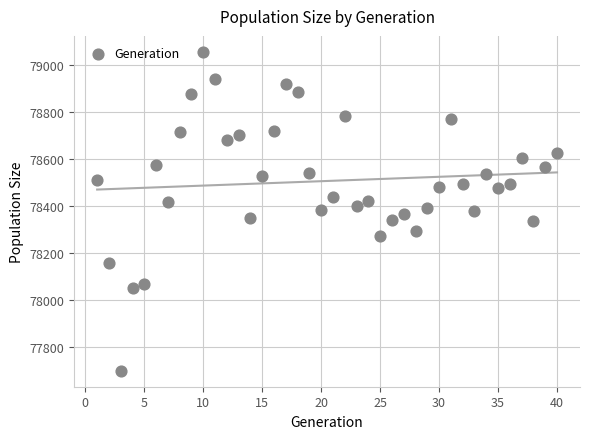

What is the range of X values (max minus min)?

39